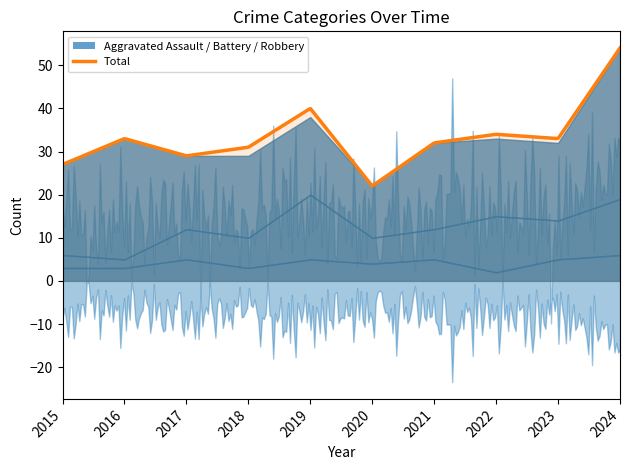

The value of Aggravated Assault at 2016 is 2. True or false?

False